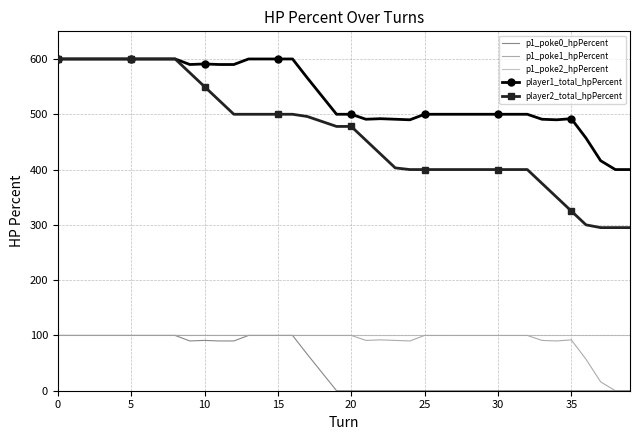

Which series has the largest range (max minus min)?

player2_total_hpPercent